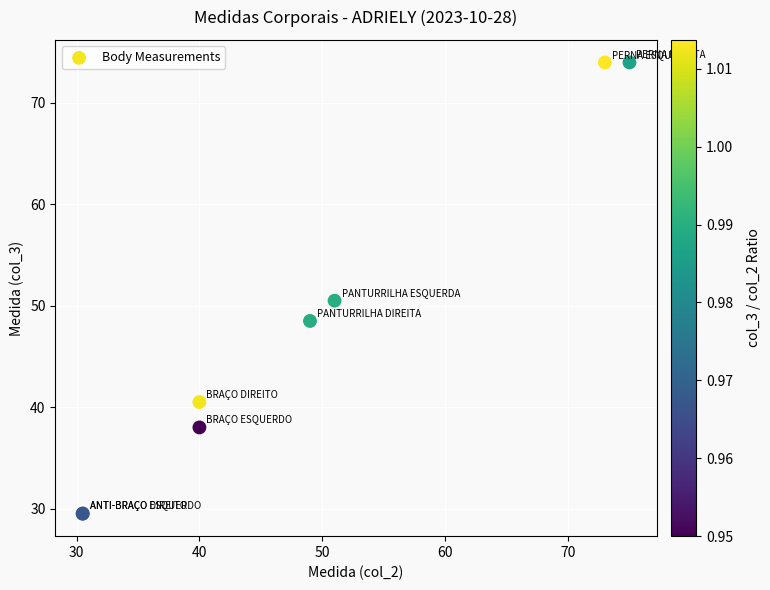

What Y value in the scatter plot is closest to 51?

50.5